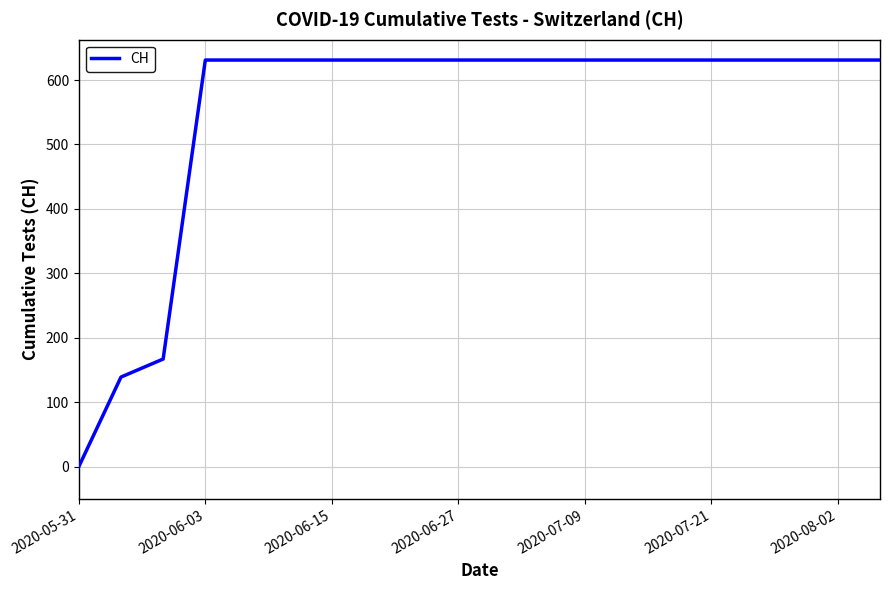

How many positive values are there?

19